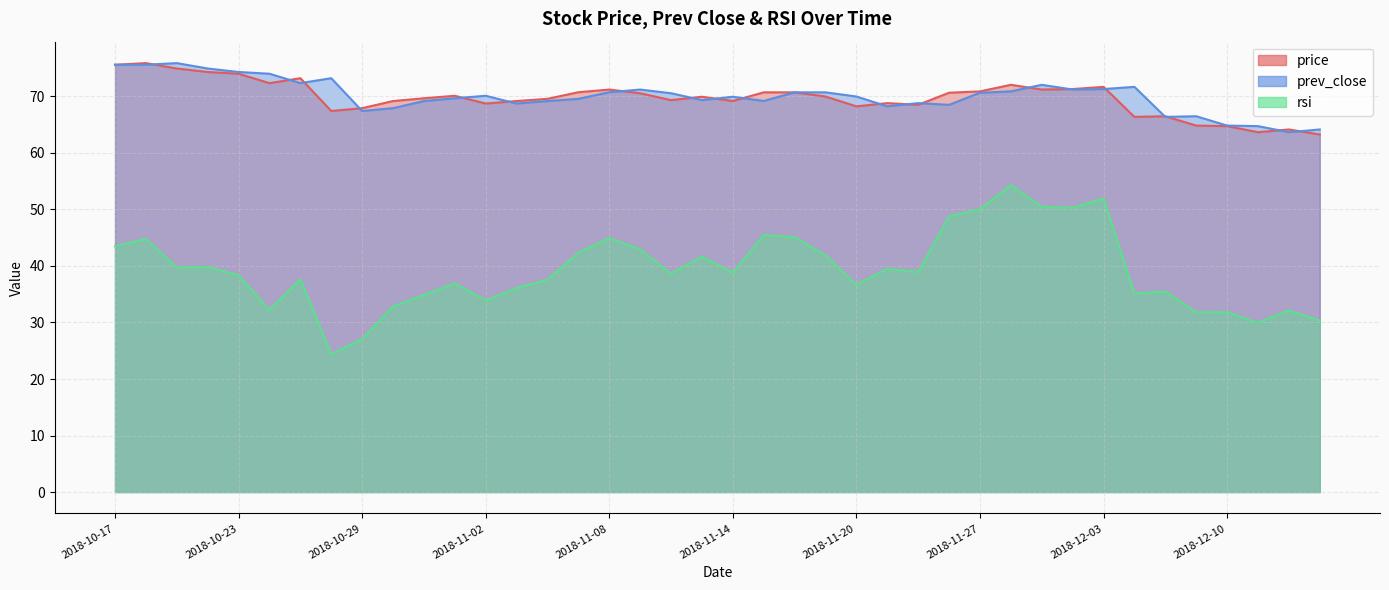

What is the smallest value displayed?

24.4